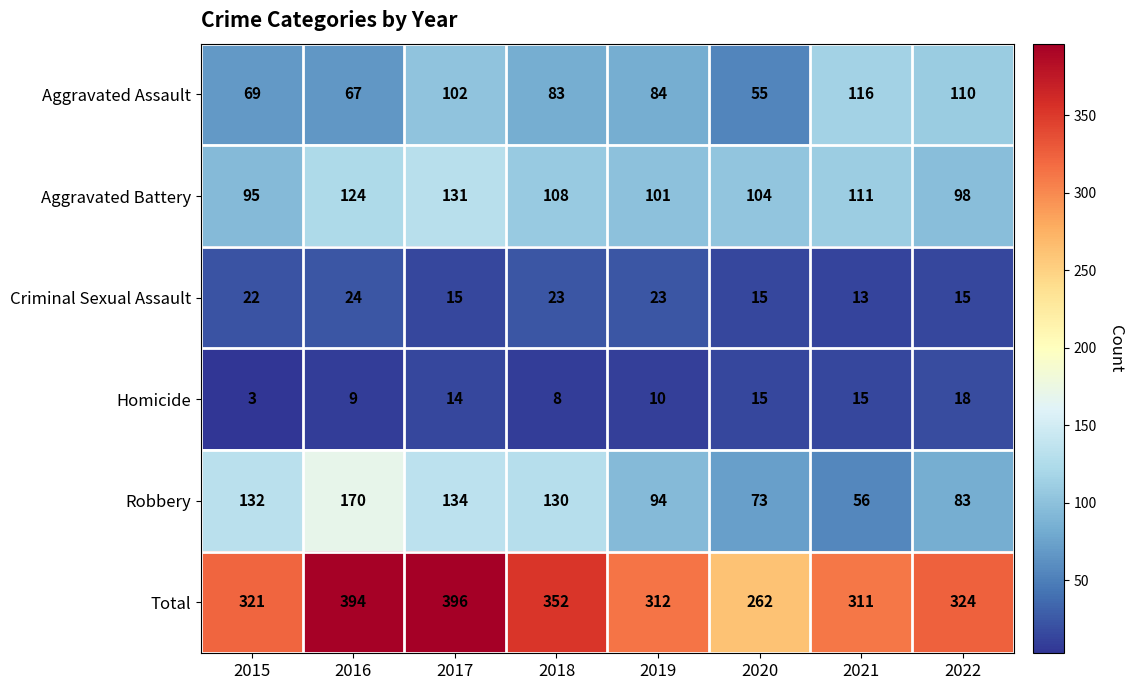

Which series has the largest range (max minus min)?

Total